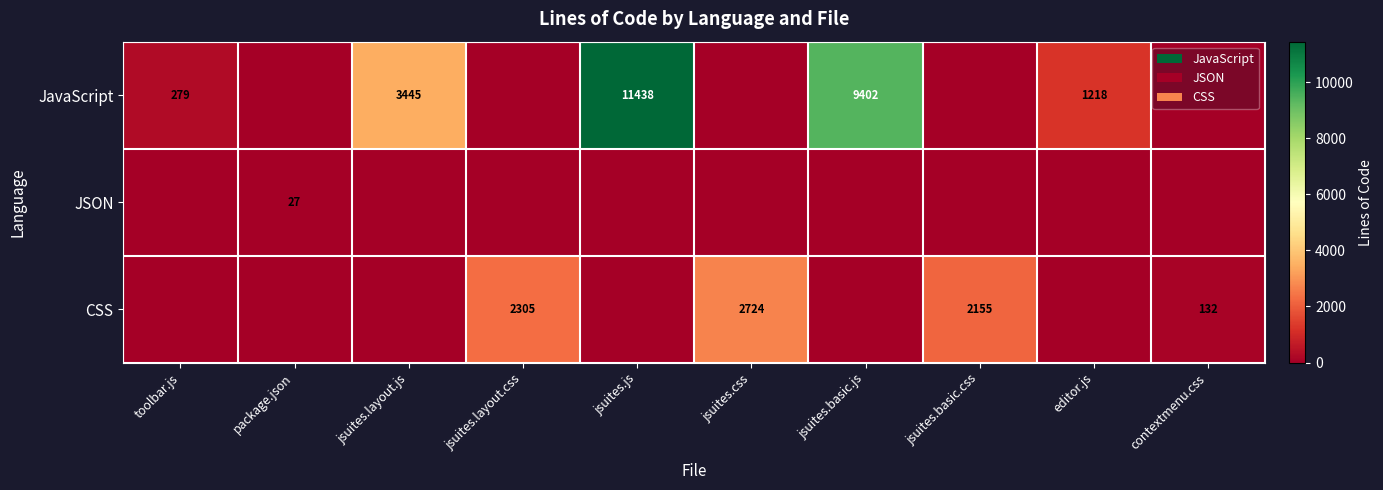

The value of JavaScript at editor.js is 334. True or false?

False